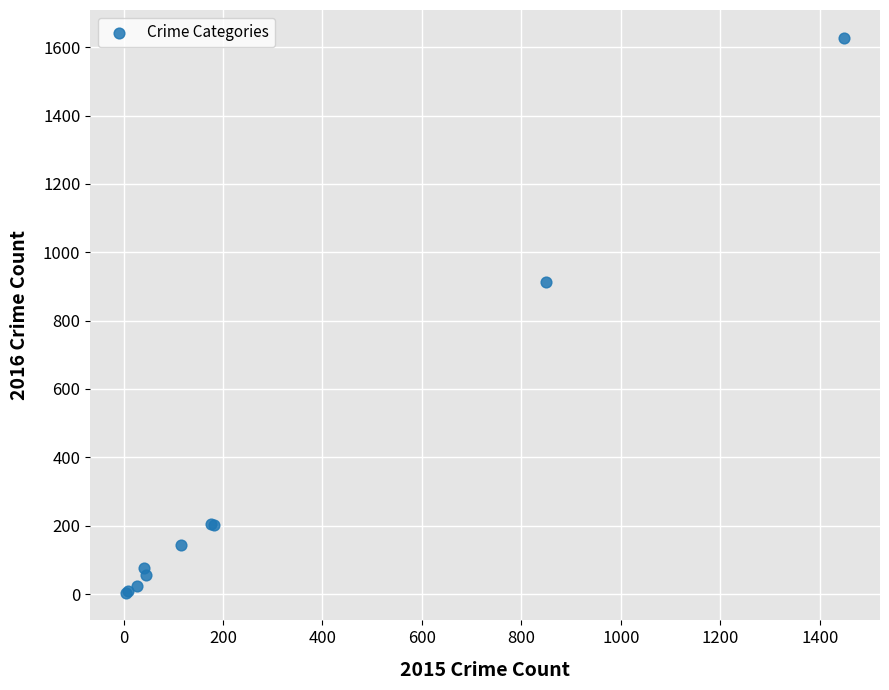

What Y value in the scatter plot is closest to 816?

913